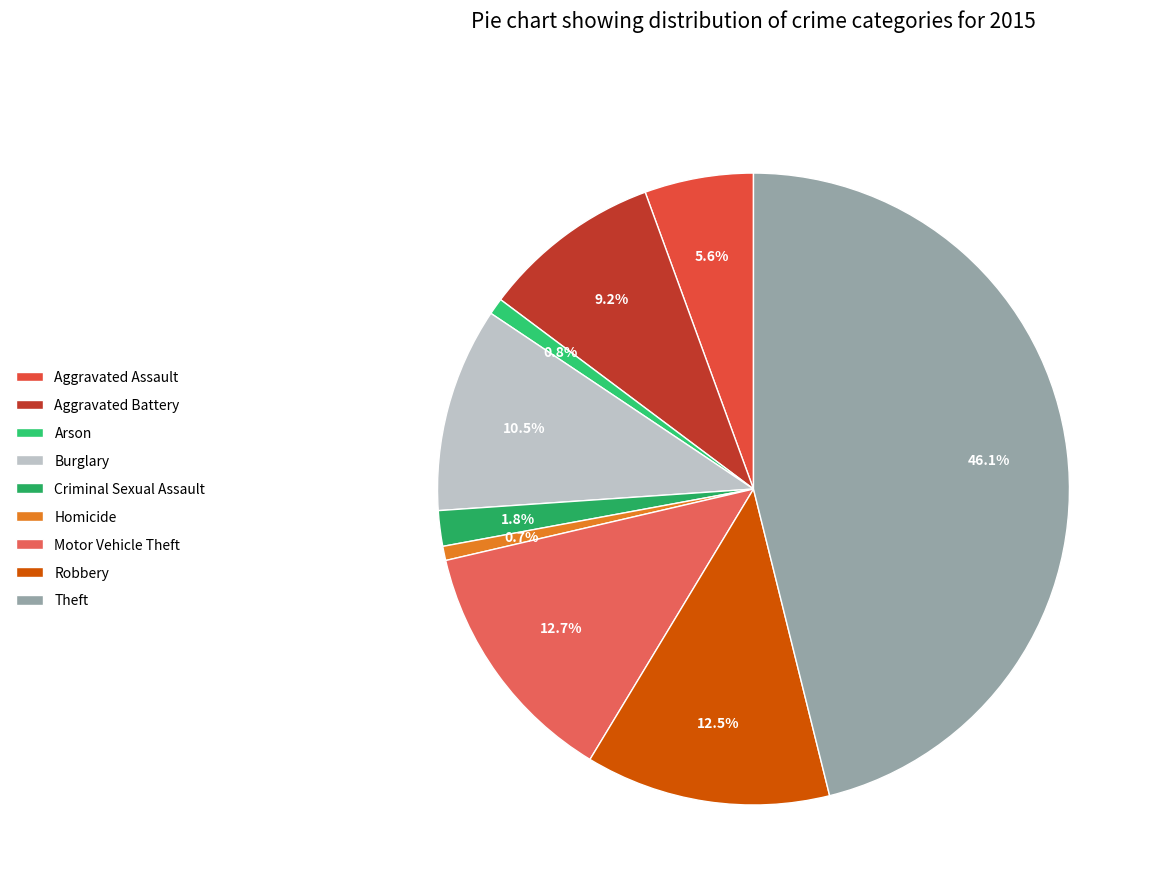

Rank the categories by value from lowest to highest.

Homicide, Arson, Criminal Sexual Assault, Aggravated Assault, Aggravated Battery, Burglary, Robbery, Motor Vehicle Theft, Theft